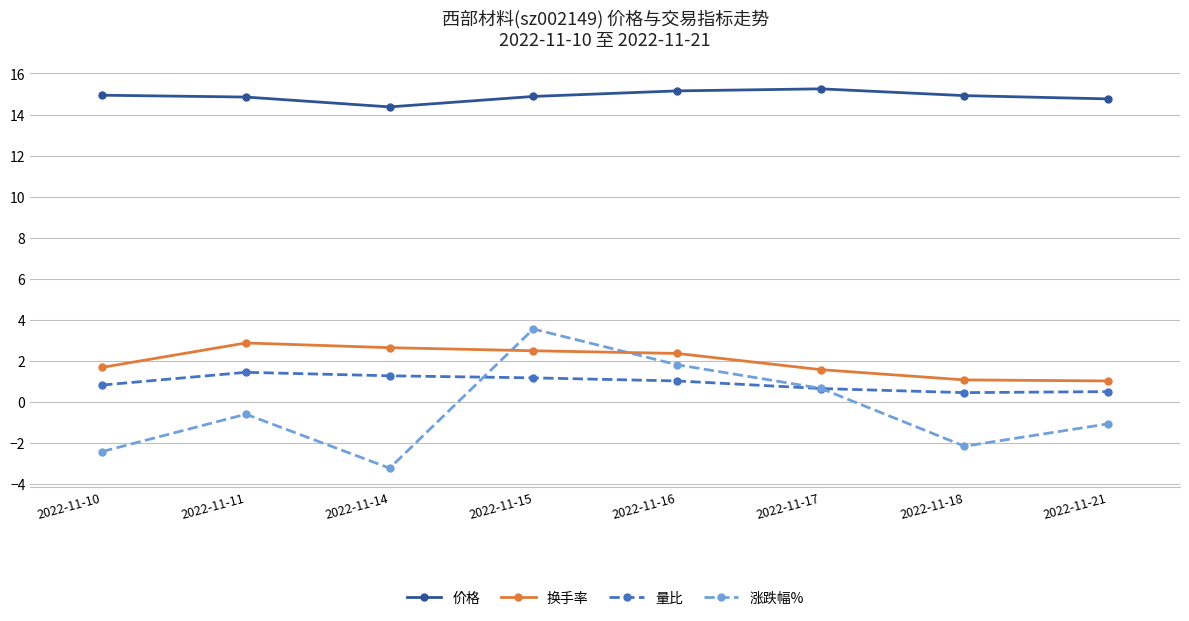

True or false: 量比 and 换手率 cross at least once.

False